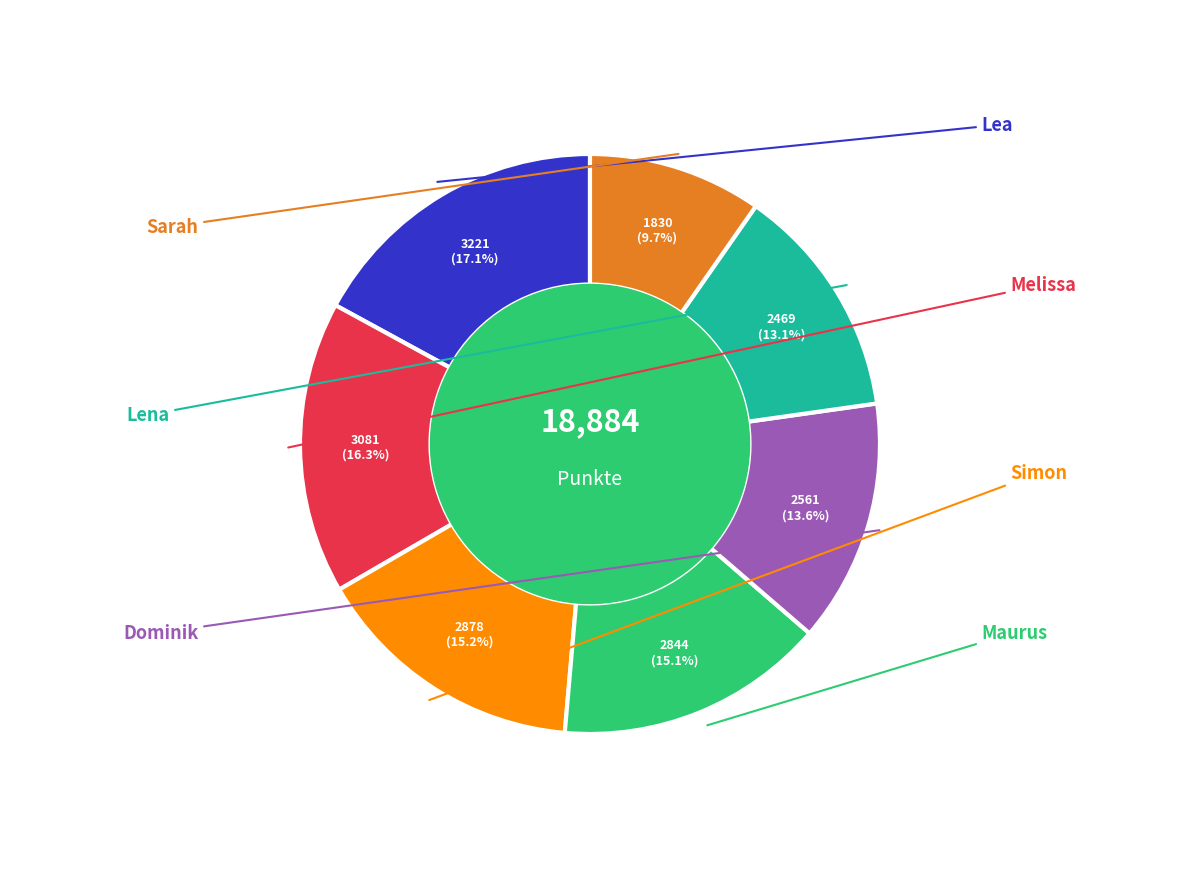

Is there any slice that represents more than half of the pie?

No